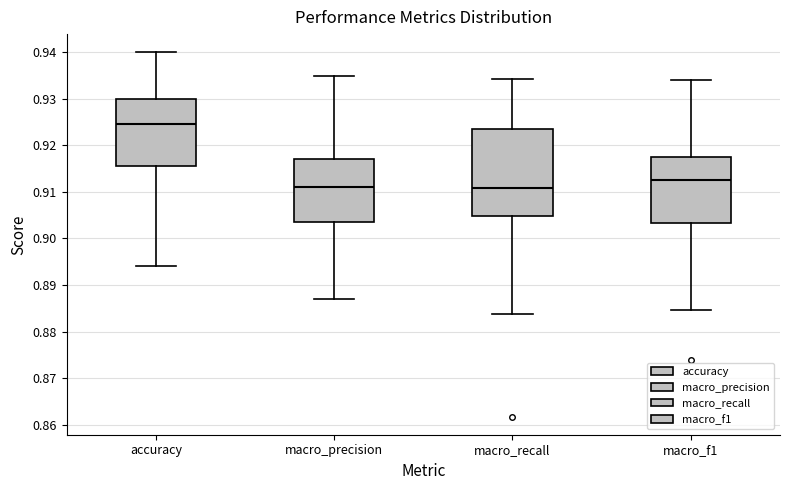

Where does the lower whisker of the box for macro_f1 end on the y-axis? The values are not printed on the chart, so give them approximately, as read against the axis.

0.885